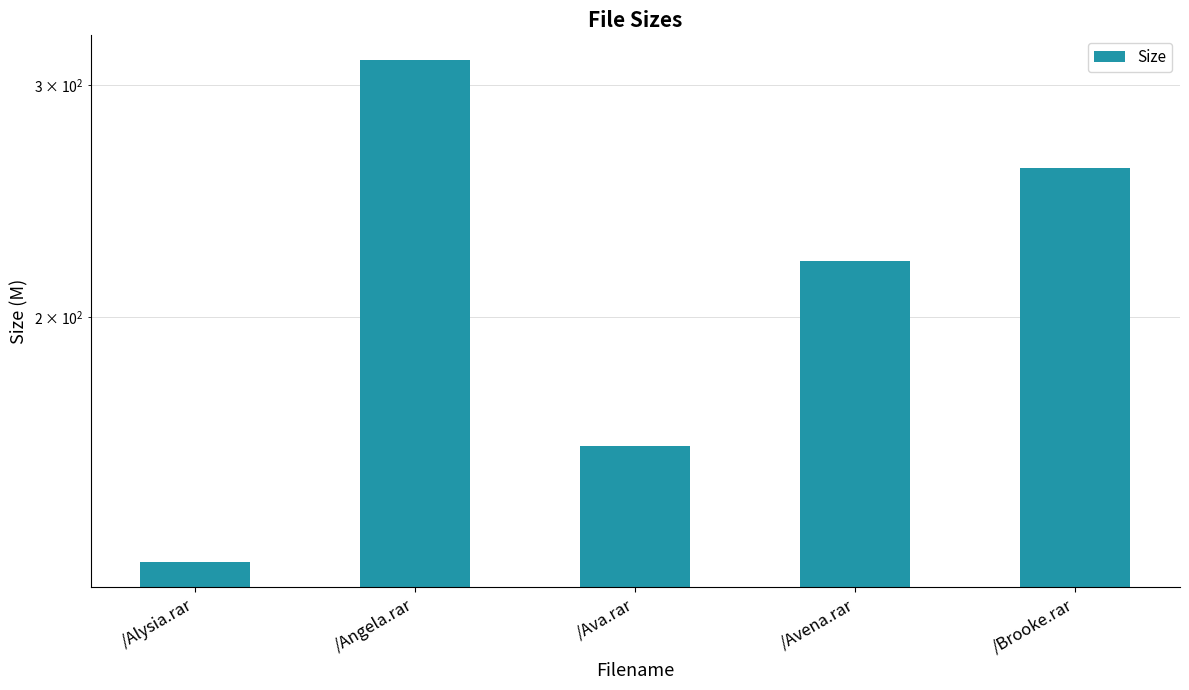

The value at /Avena.rar is 325.6. True or false?

False